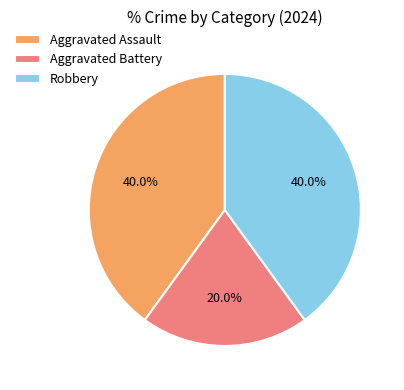

What is the ratio of the value at Aggravated Battery to the value at Aggravated Assault?

0.5